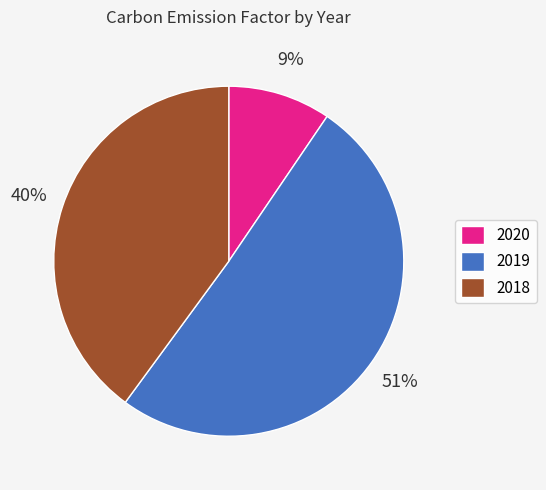

What is the majority slice?

2019